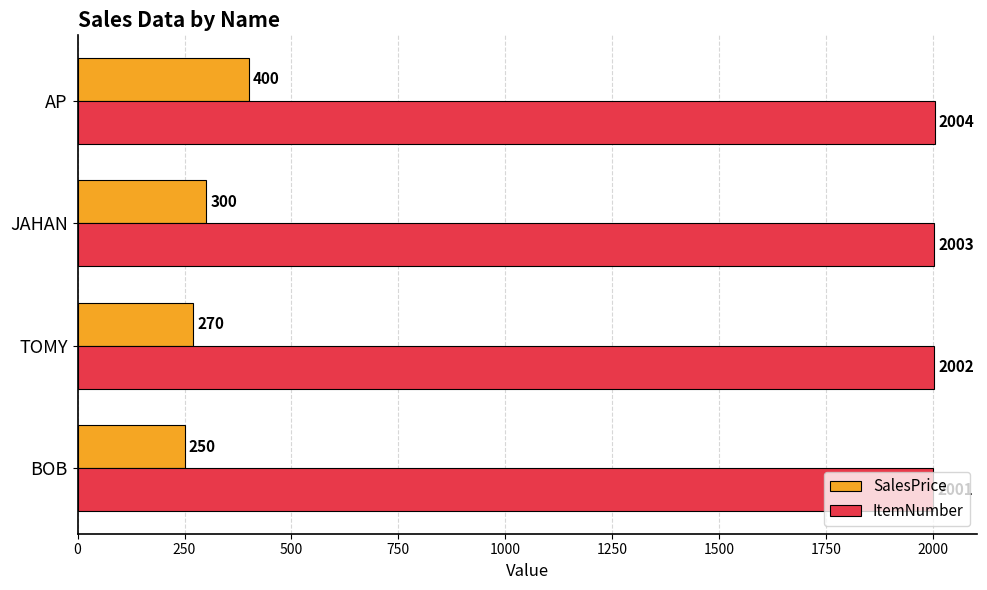

Which series has the largest range (max minus min)?

SalesPrice